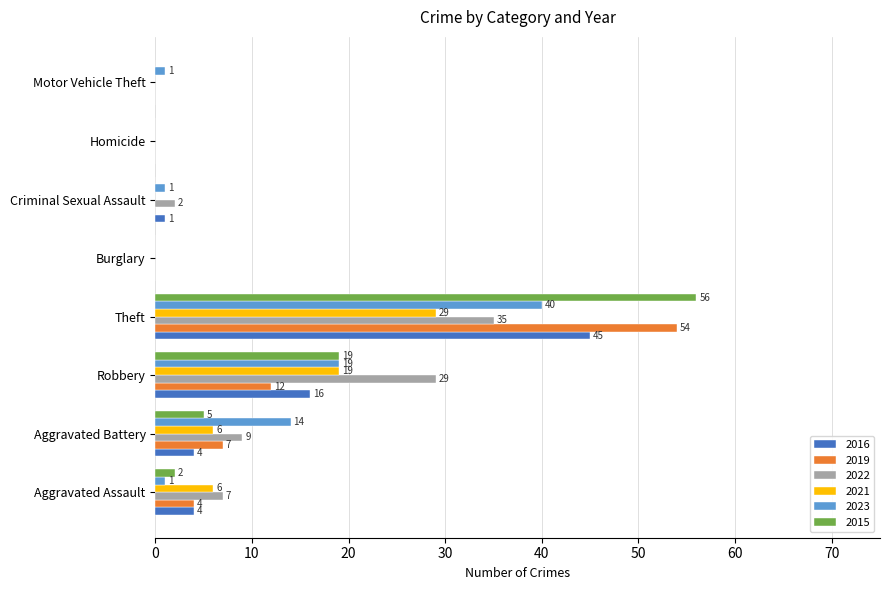

What is the difference between the 2021 values at Burglary and Theft?

29